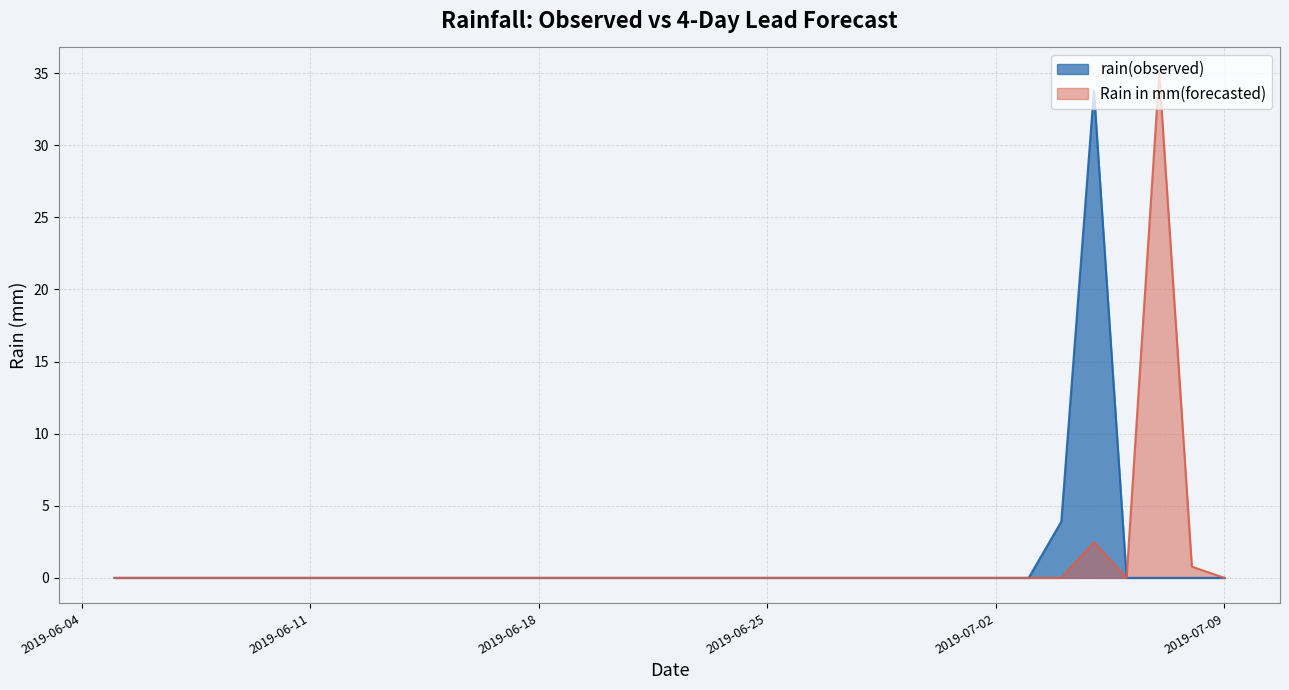

Does the chart have visible grid lines?

Yes